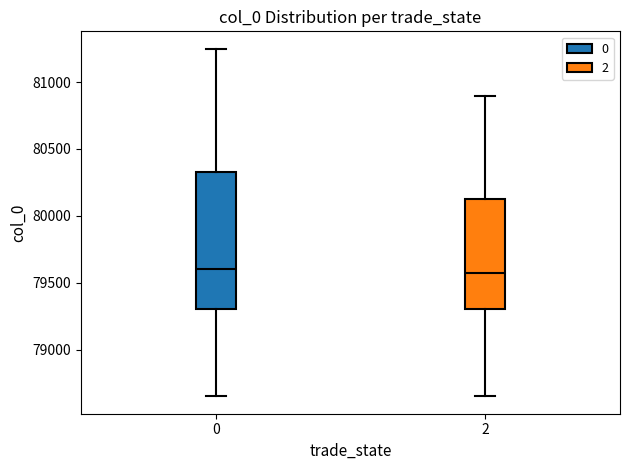

Where does the median line of the box at x = 2 sit on the y-axis? The values are not printed on the chart, so give them approximately, as read against the axis.

79600